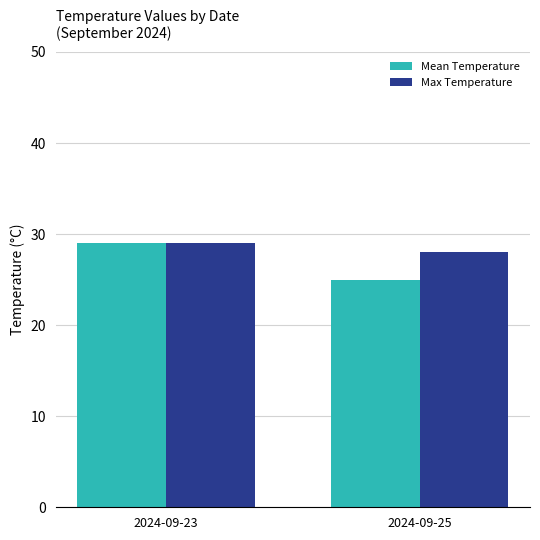

Between 2024-09-23 and 2024-09-25, which series saw the biggest shift?

Mean Temperature